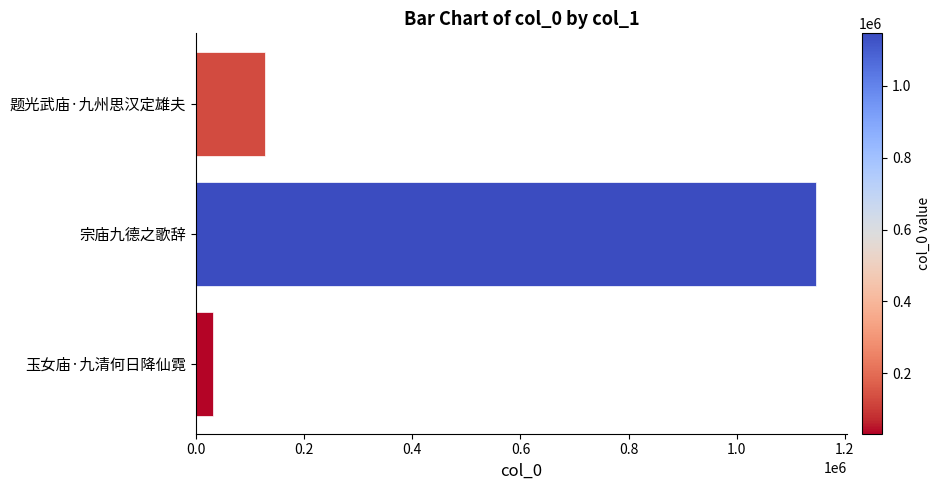

What is the label of the 3rd bar from the bottom?

题光武庙·九州思汉定雄夫